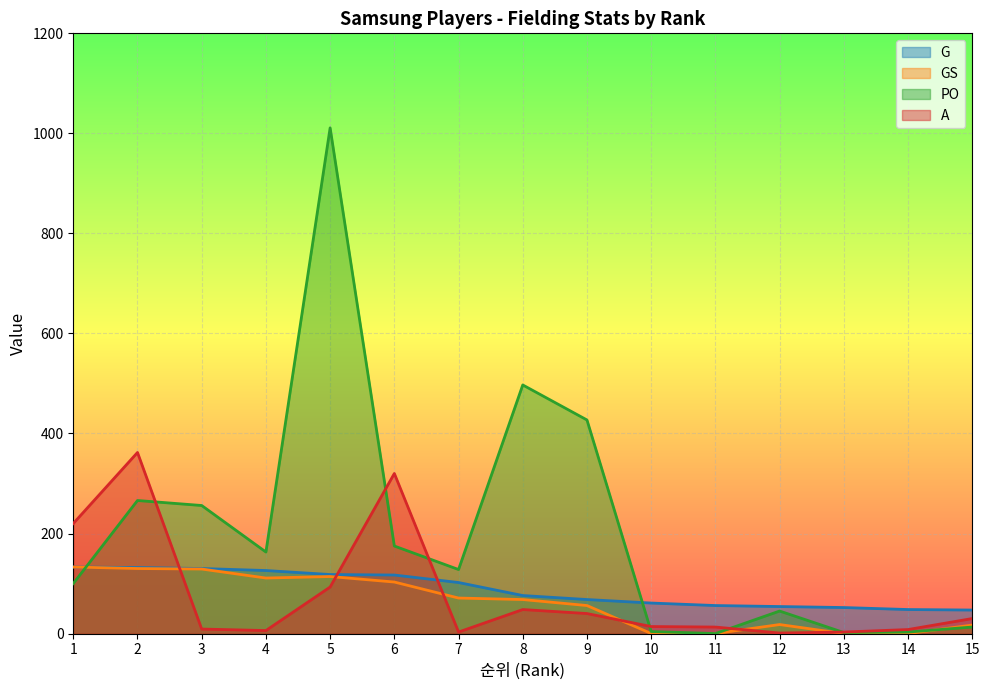

How many lines are shown in the chart?

4